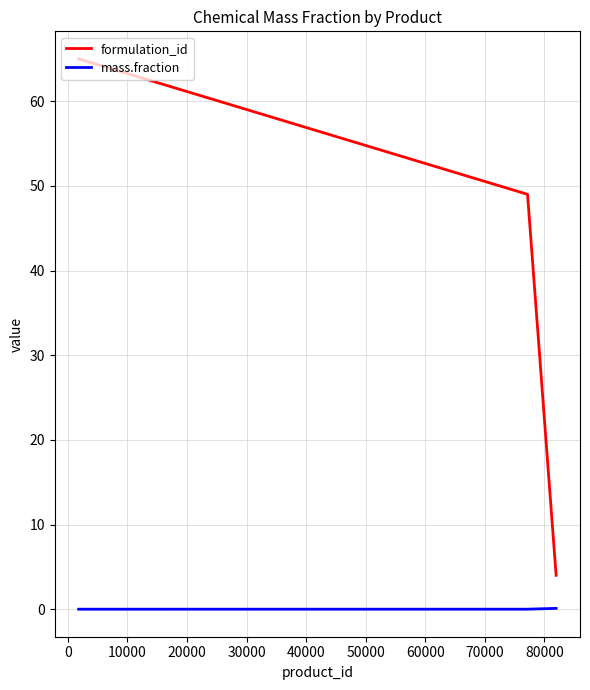

Does the chart have visible grid lines?

Yes